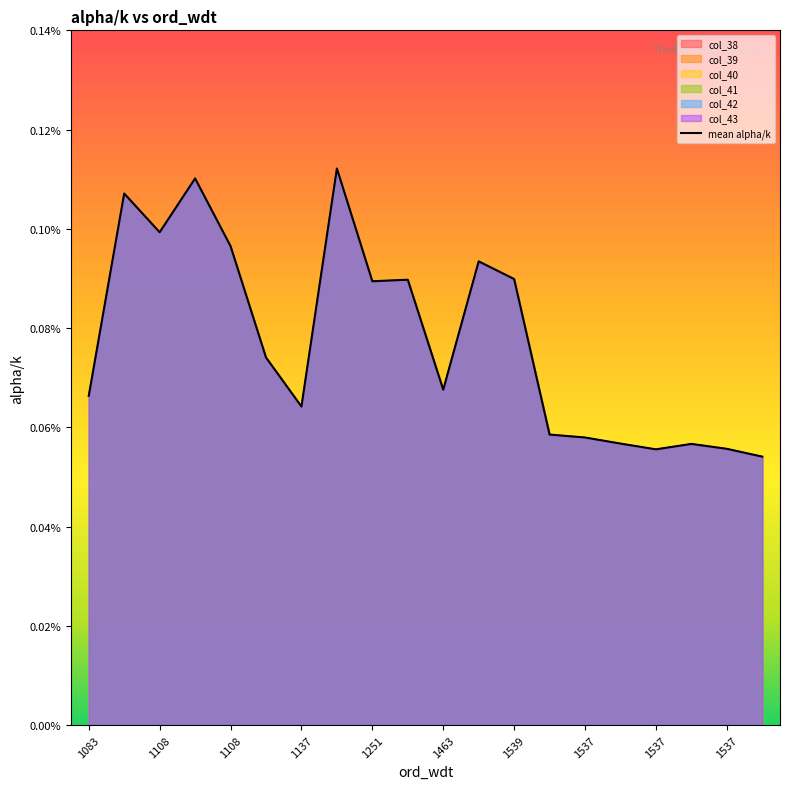

What is the label of the 12th point from the left?

1539